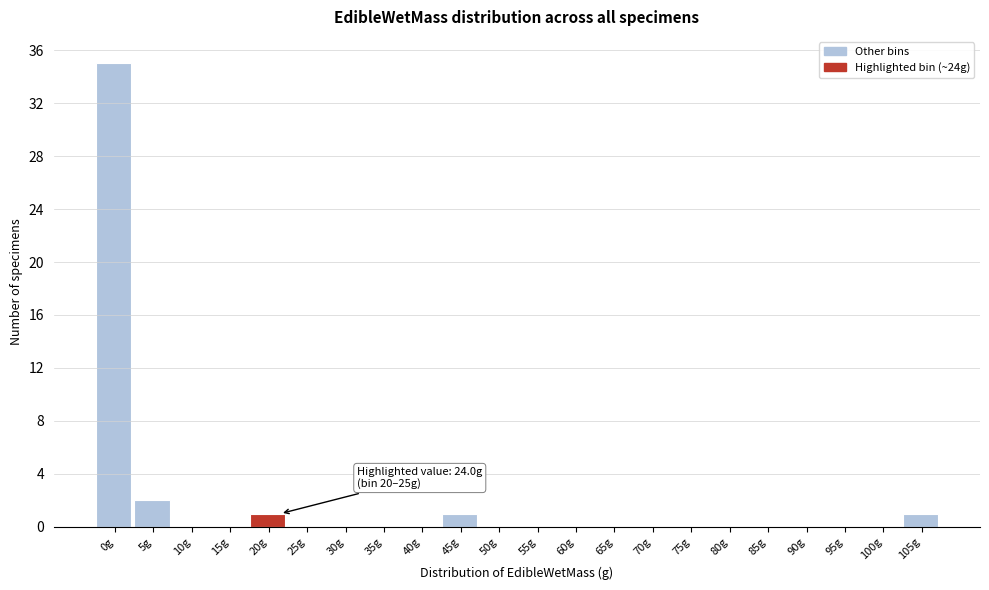

Reading right to left, transcribe all the data shown in this chart.

105g=1	100g=0	95g=0	90g=0	85g=0	80g=0	75g=0	70g=0	65g=0	60g=0	55g=0	50g=0	45g=1	40g=0	35g=0	30g=0	25g=0	20g=1	15g=0	10g=0	5g=2	0g=35